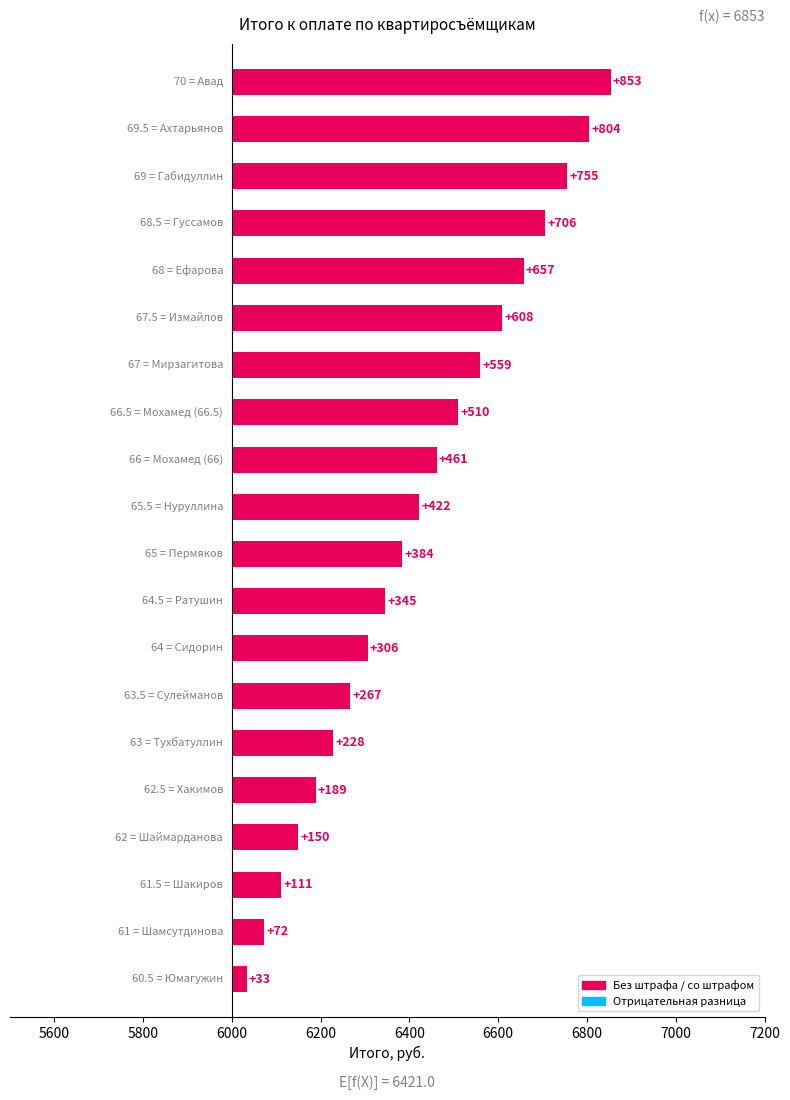

How many values are below 422?

10